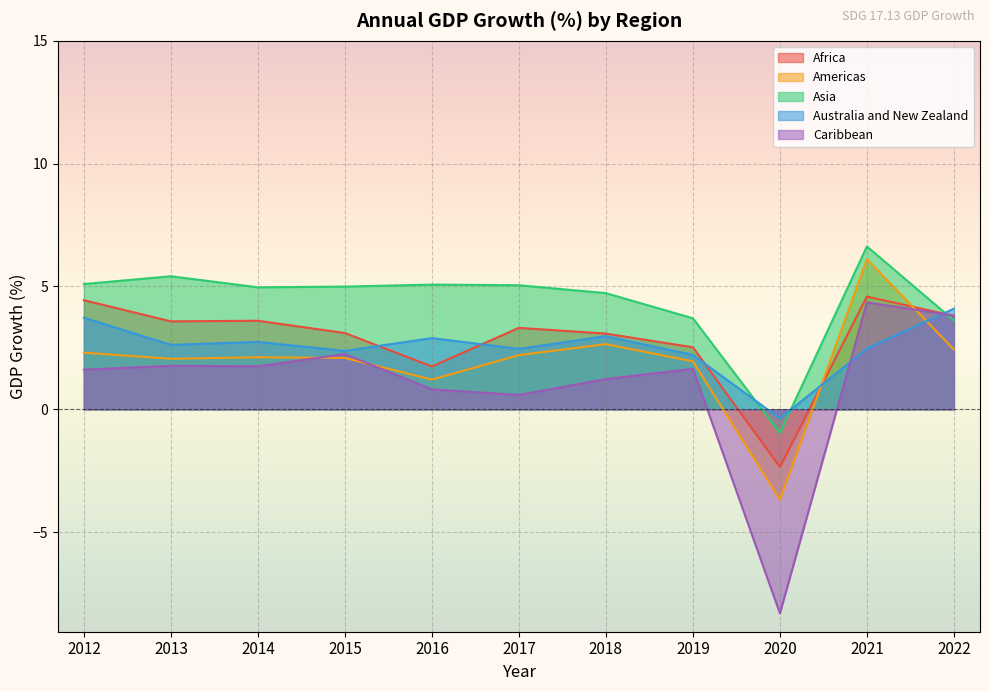

Which series changed the most between 2012 and 2020?

Caribbean